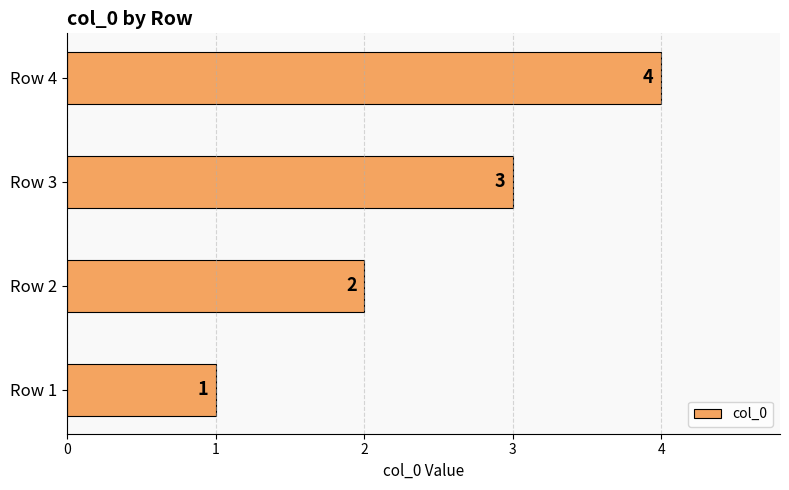

Between Row 4 and Row 2, which is larger?

Row 4